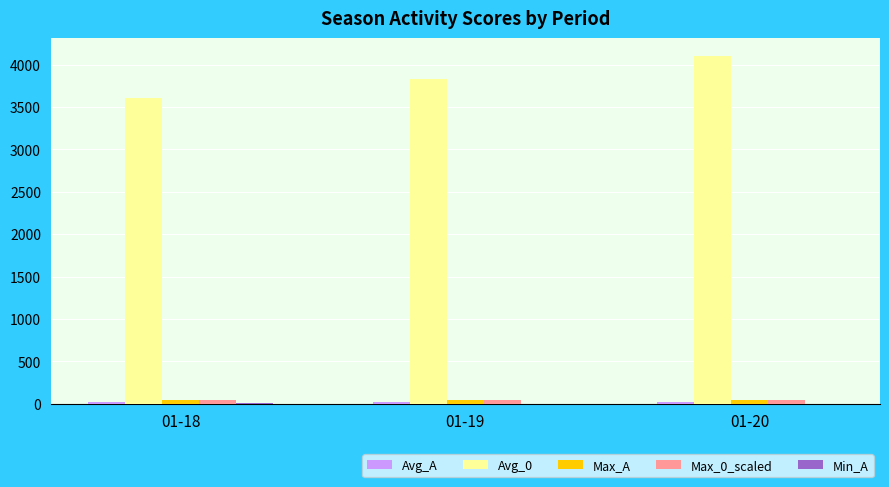

Which series has the largest total across all categories?

Avg_0